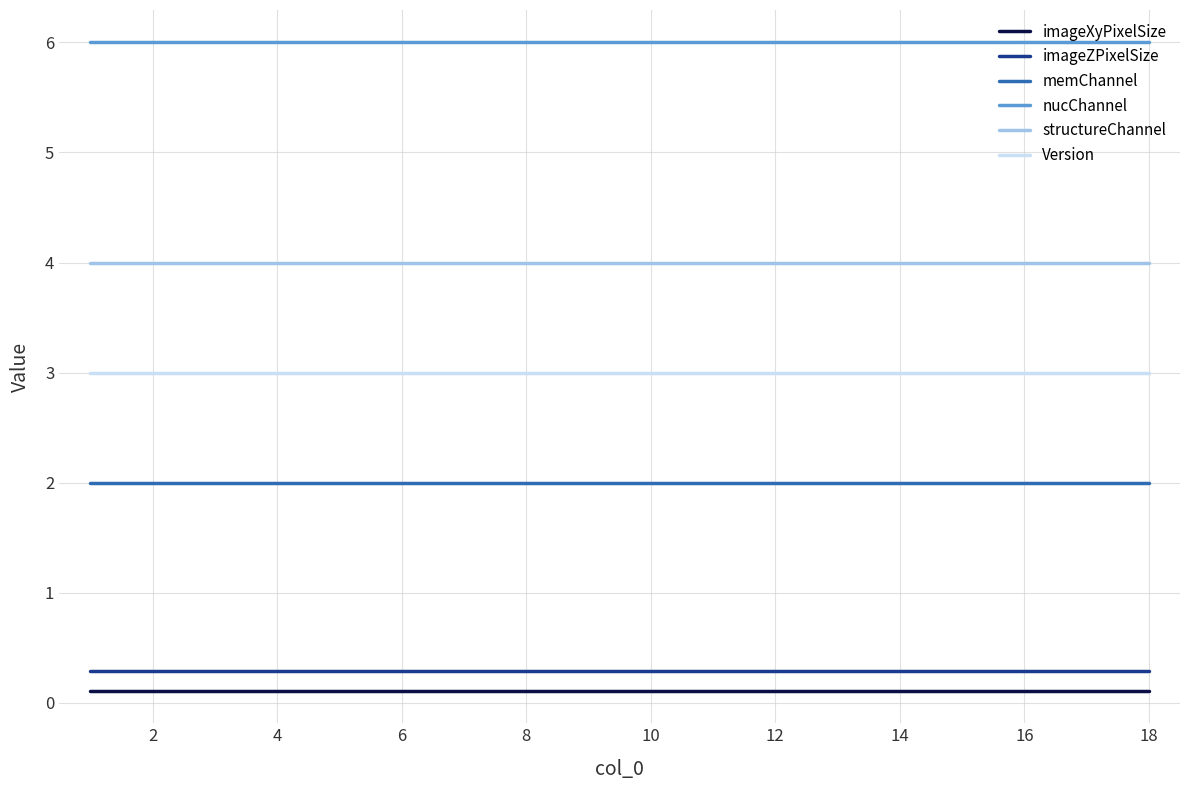

True or false: nucChannel and structureChannel intersect in this chart.

False